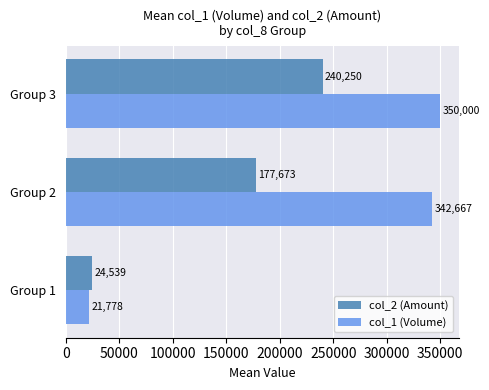

True or false: col_1 (Volume) has a value of 350000 at Group 3.

True